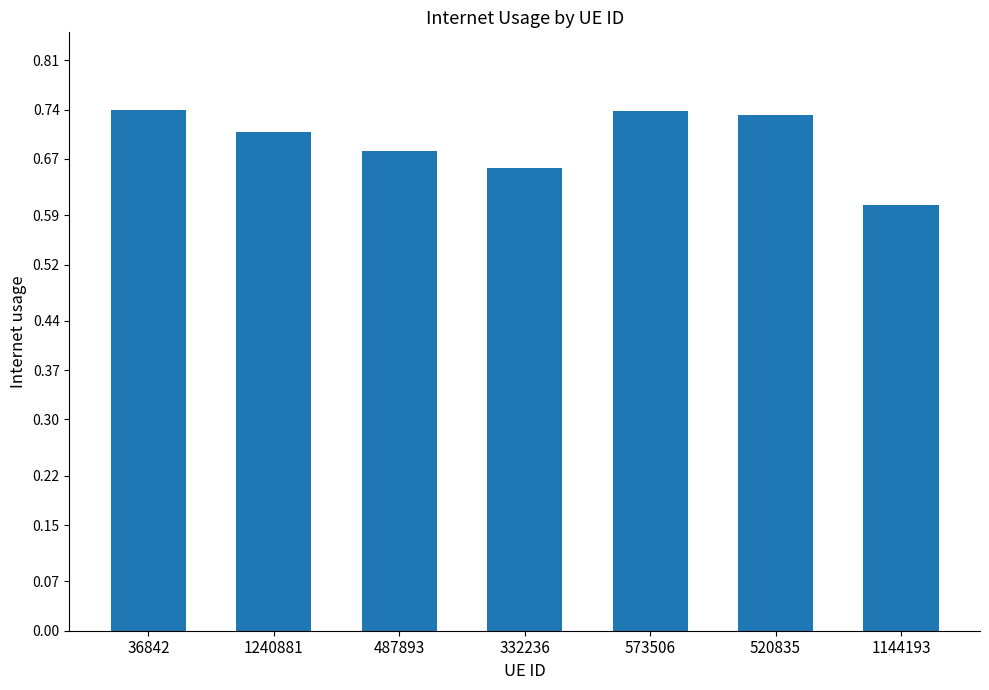

What is the difference between the maximum and minimum values?

0.1